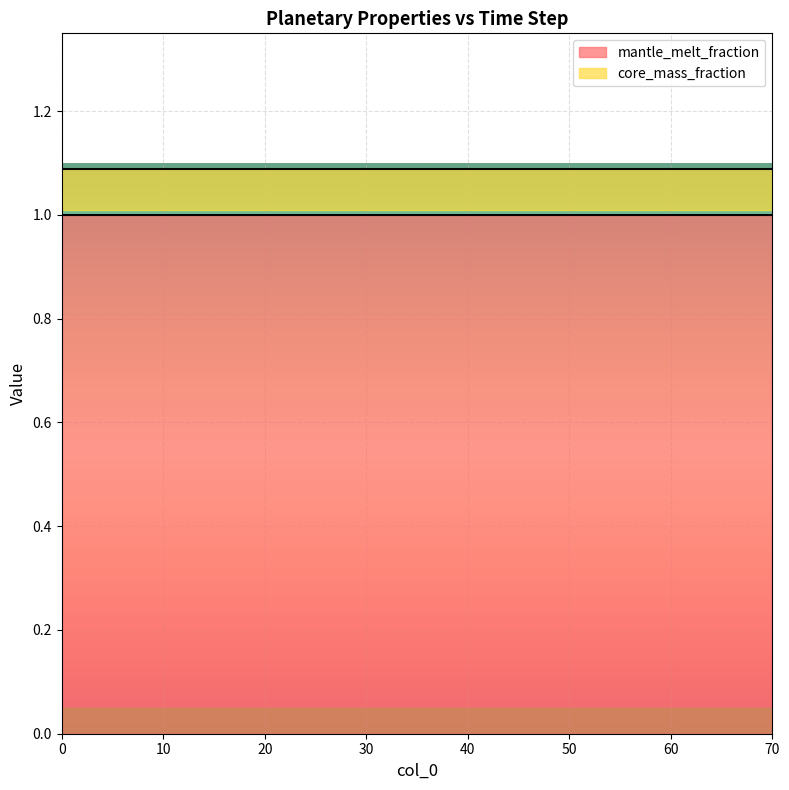

Reading right to left, extract all data points from this chart.

mantle_melt_fraction: 1.0	1.0	1.0	1.0	1.0	1.0	1.0	1.0	1.0	1.0	1.0	1.0	1.0	1.0	1.0
core_mass_fraction: 0.3	0.3	0.3	0.3	0.3	0.3	0.3	0.3	0.3	0.3	0.3	0.3	0.3	0.3	0.3